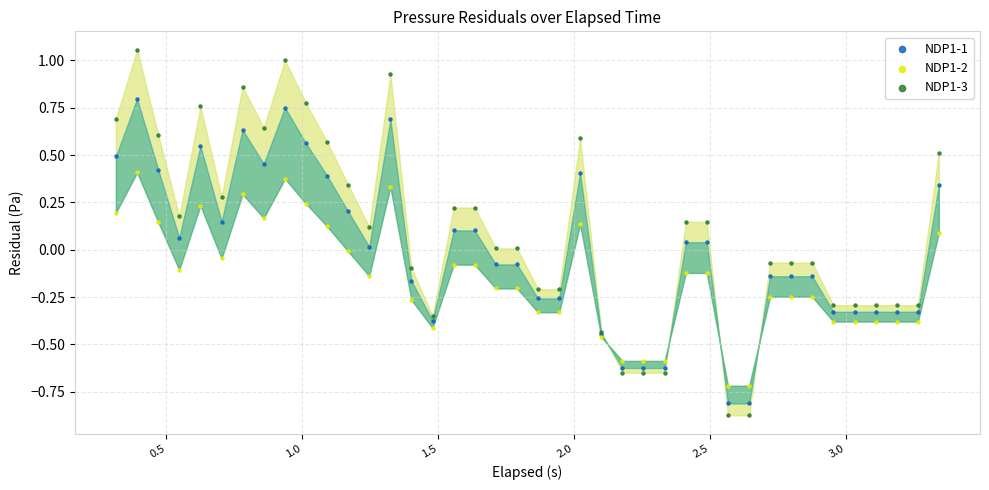

Which series has the largest Y range (max minus min)?

NDP1-3